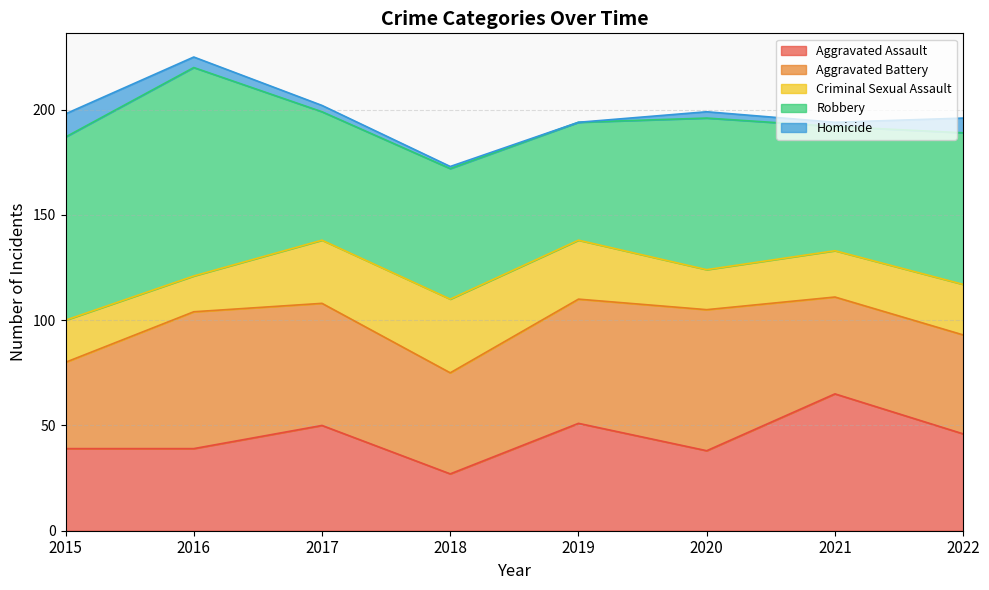

Rank the categories by Criminal Sexual Assault value from highest to lowest.

2018, 2017, 2019, 2022, 2021, 2015, 2020, 2016